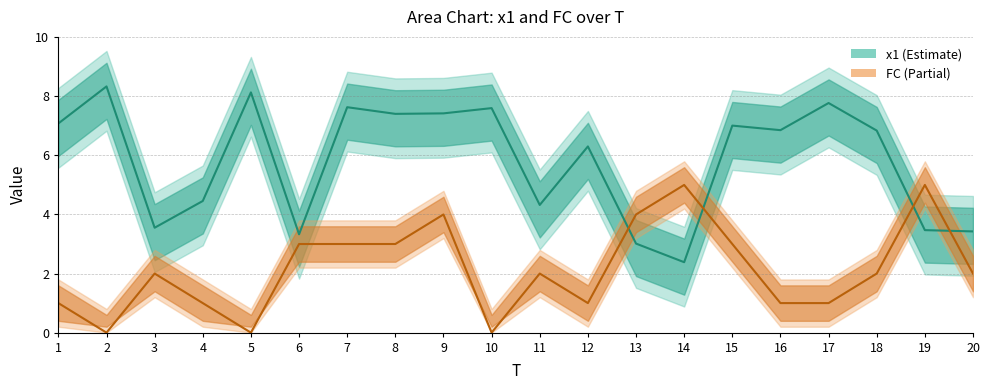

Where does the x1 series first go above 6?

1